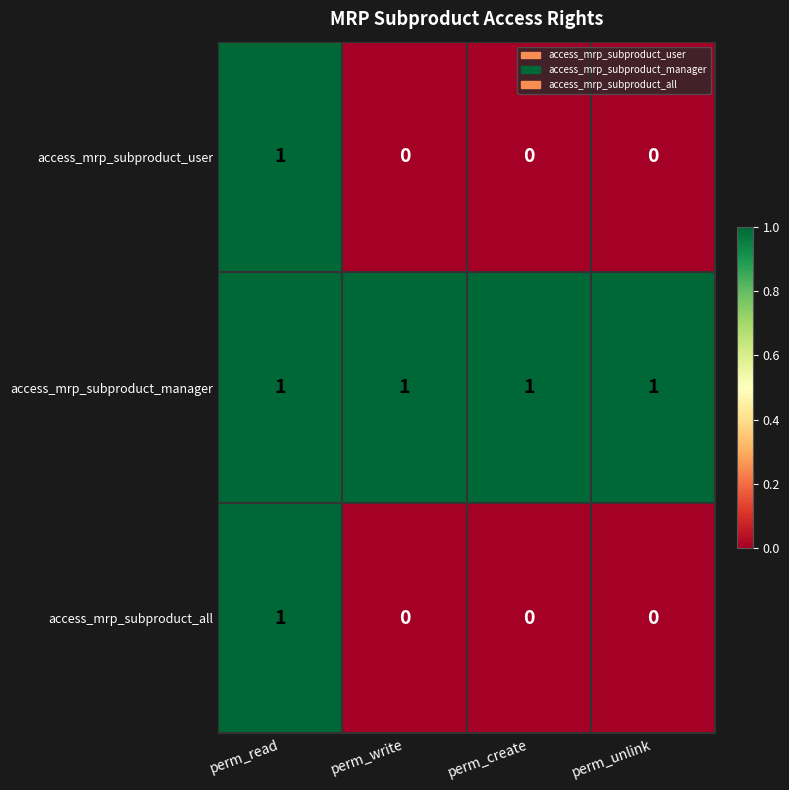

At how many categories does at least one series exceed 0?

4